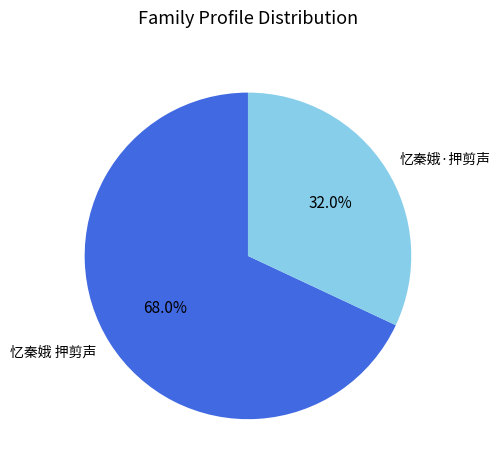

To the nearest percent, what is the difference between the largest and smallest slice percentages?

36%